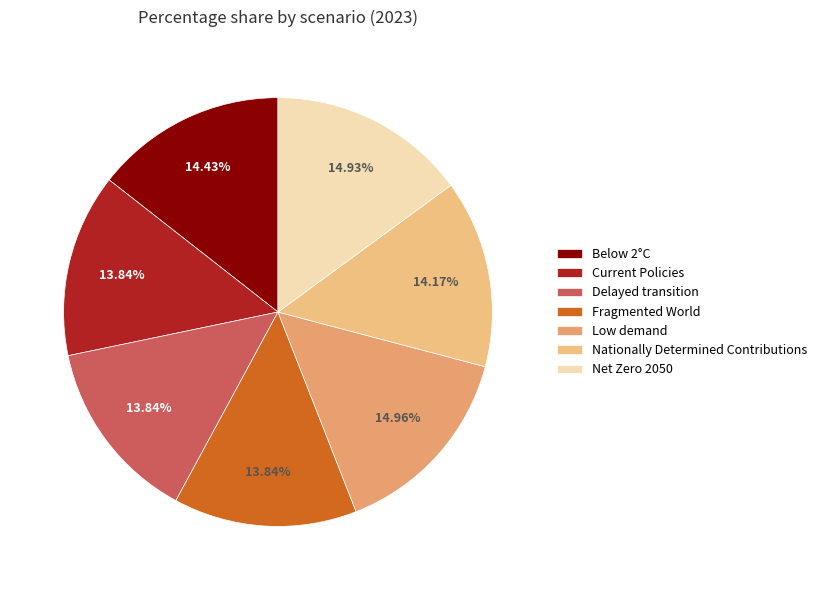

Is there a majority slice in this chart?

No